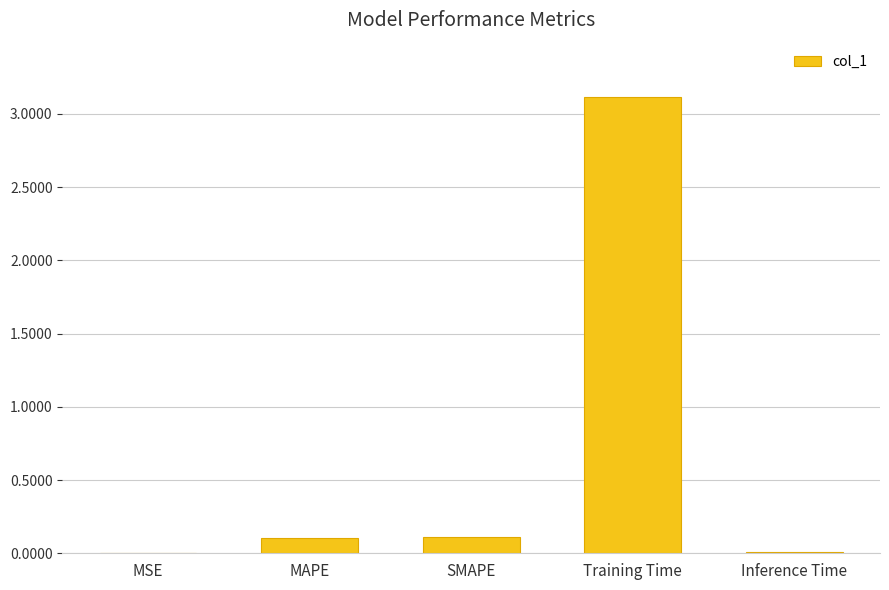

Which has a higher value, Training Time or MAPE?

Training Time